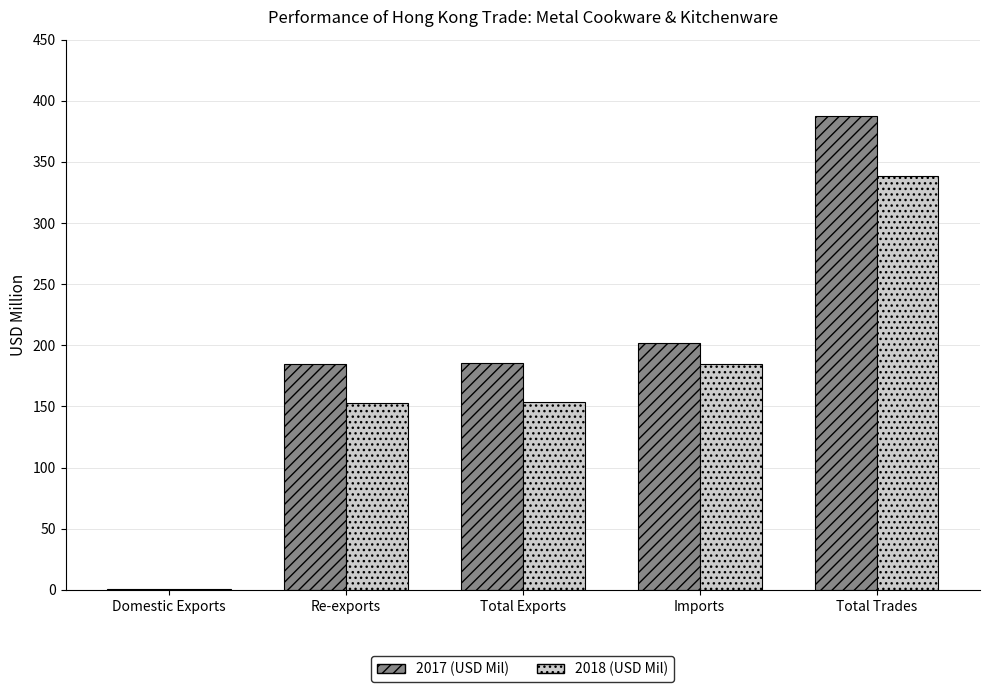

At which category is the sum across all series the highest?

Total Trades